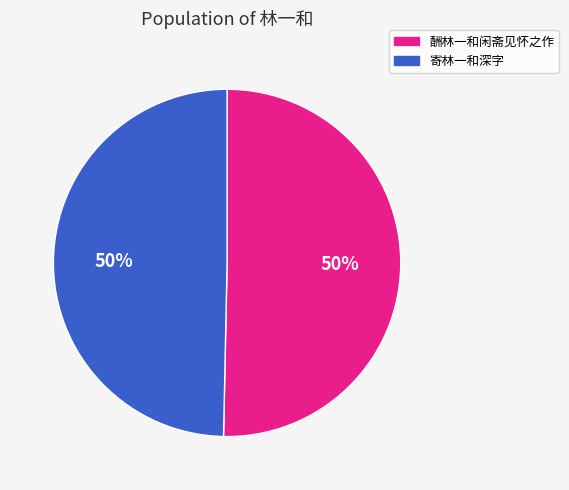

Count the number of slices in the pie.

2